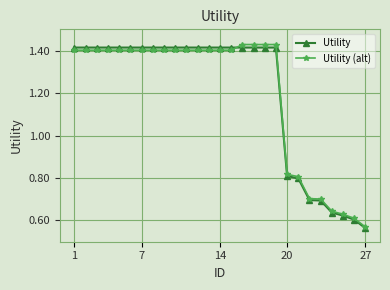

How many Utility (alt) values are between 0 and 1?

8